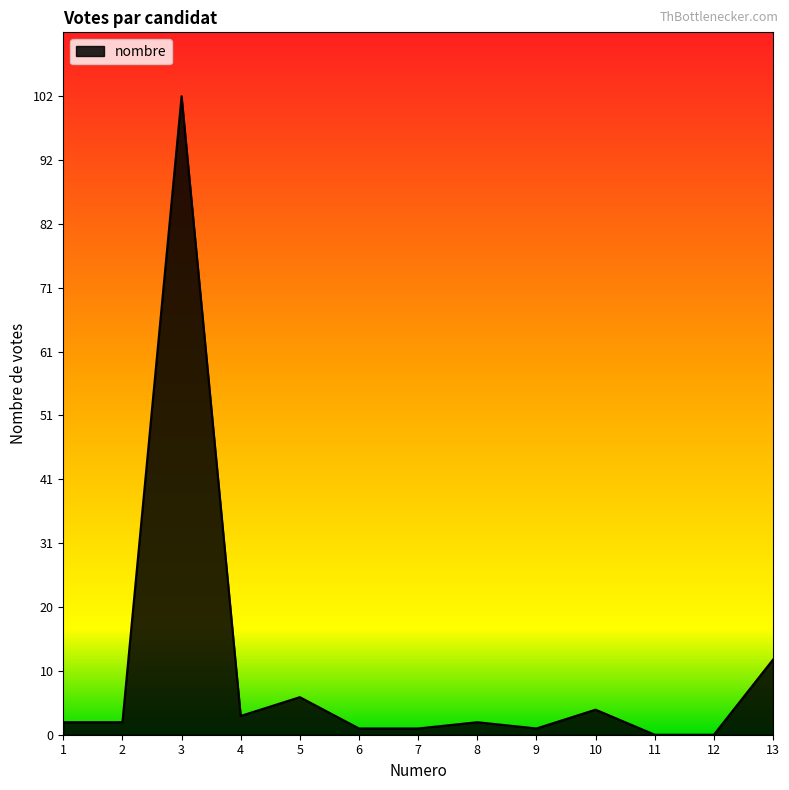

Reading left to right, list all the values displayed in this chart.

1=2	2=2	3=102	4=3	5=6	6=1	7=1	8=2	9=1	10=4	11=0	12=0	13=12